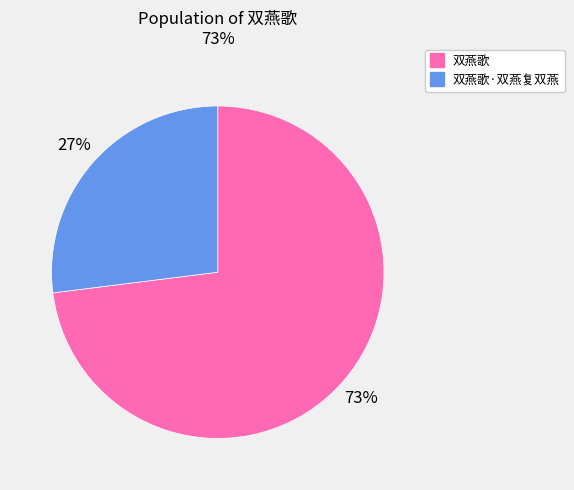

To the nearest percent, what is the average slice percentage?

50%